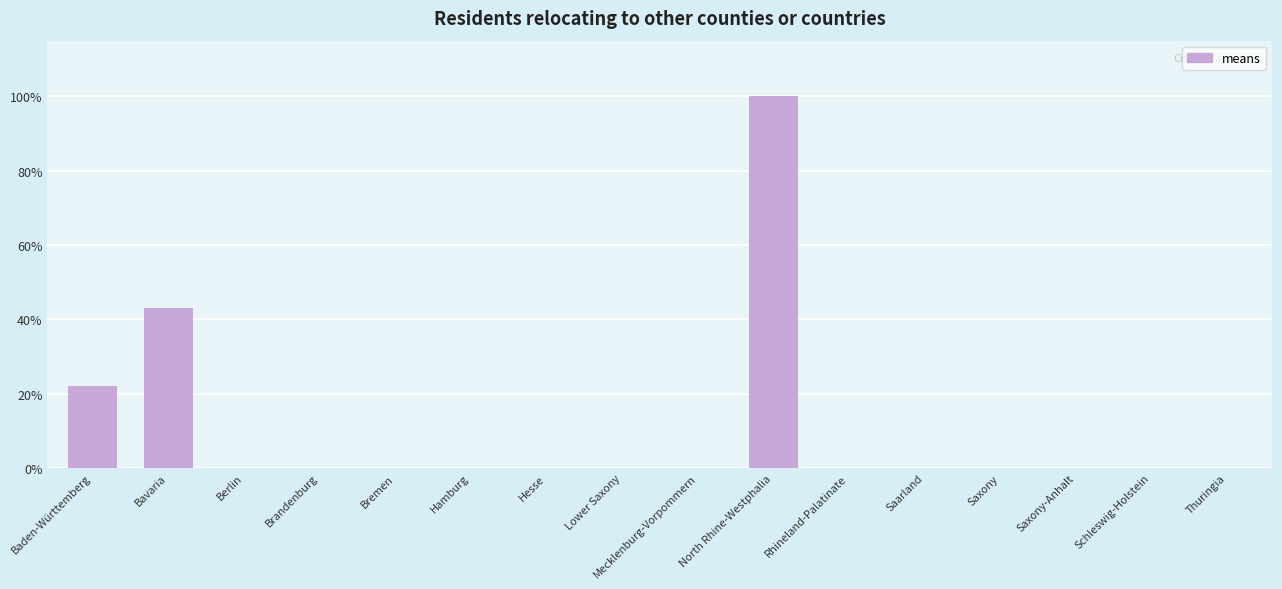

Which has a higher value, Baden-Württemberg or Saxony-Anhalt?

Baden-Württemberg